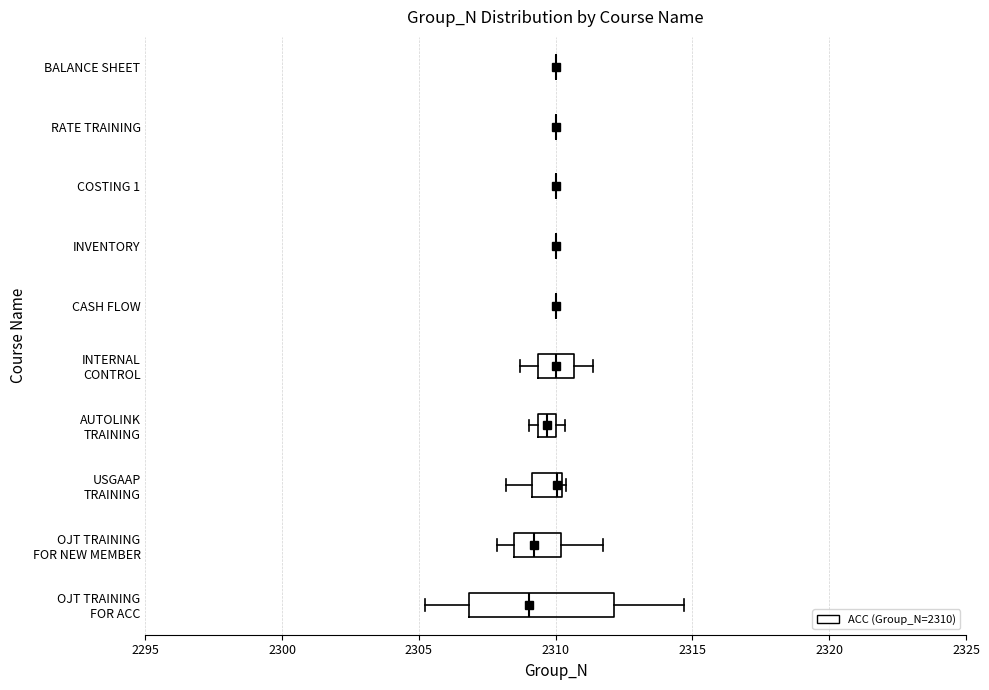

Comparing the boxes themselves (not the whiskers), which one is the widest?

OJT TRAINING FOR ACC